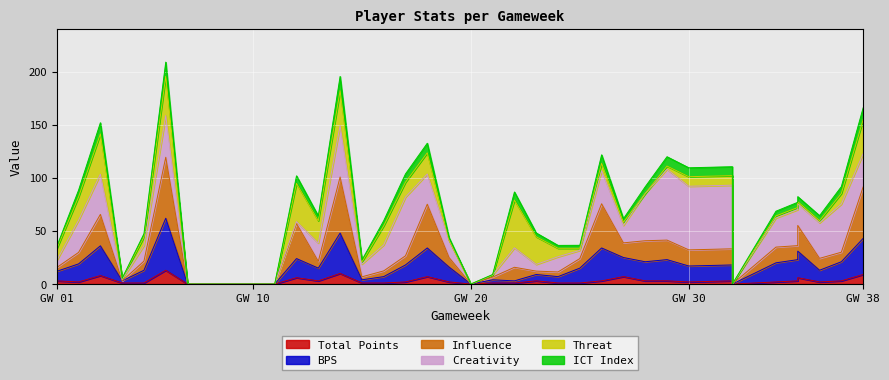

Is it true that bps equals 47.0 at 26?

False